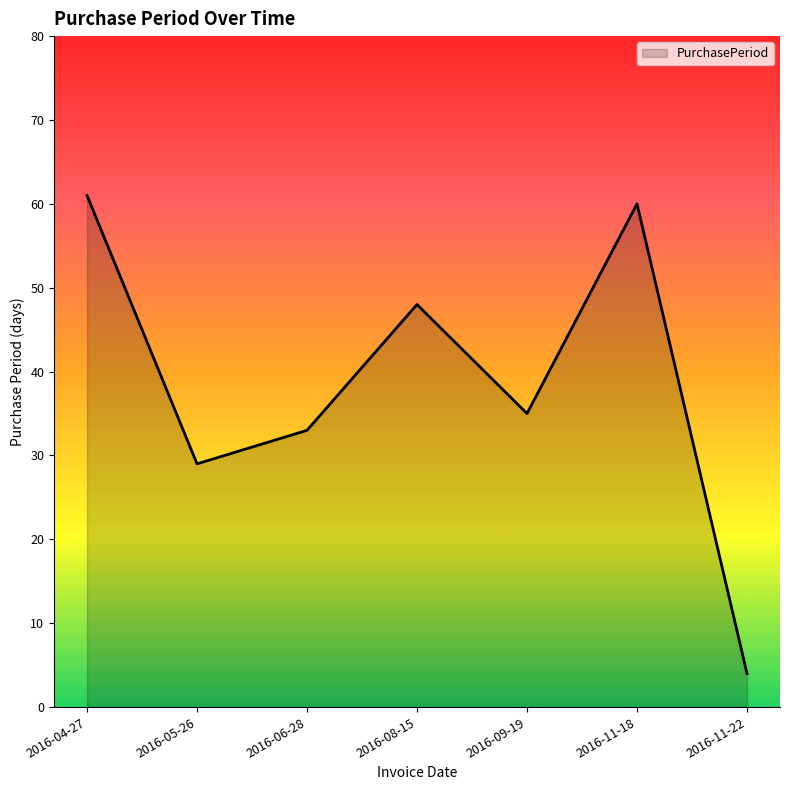

Reading left to right, what are all the values shown in this chart?

61	29	33	48	35	60	4